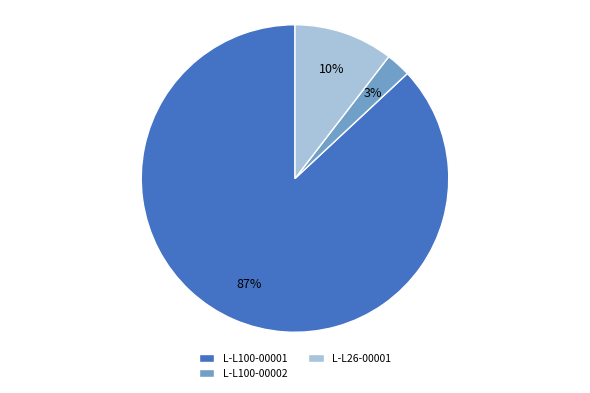

How many slices are in this pie chart?

3